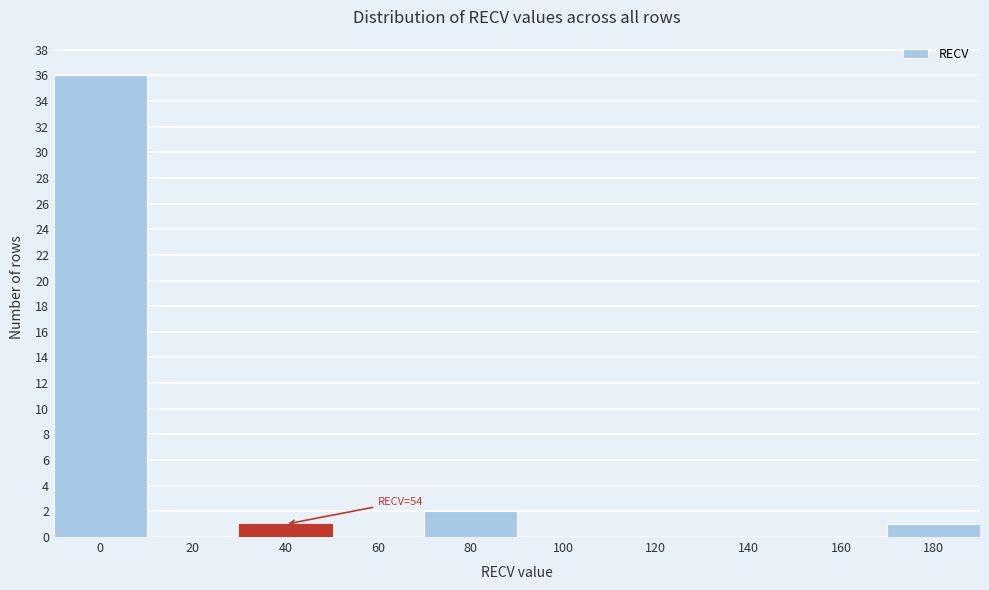

Reading left to right, transcribe all the data shown in this chart.

0=36	20=0	40=1	60=0	80=2	100=0	120=0	140=0	160=0	180=1